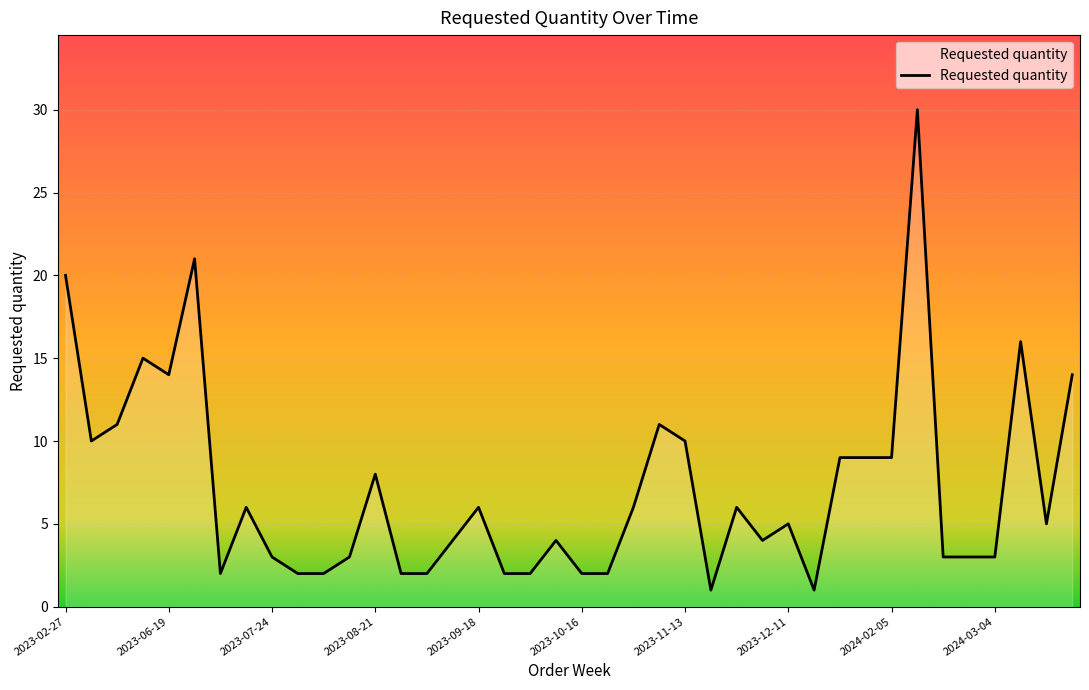

What is the difference between the maximum and minimum values?

29